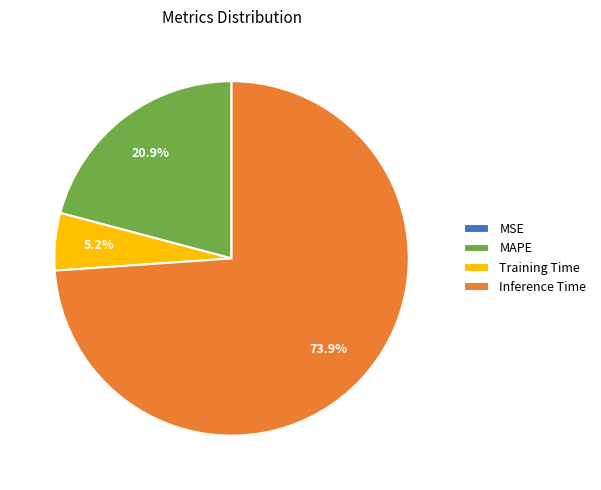

Which category has the biggest portion of the pie?

Inference Time